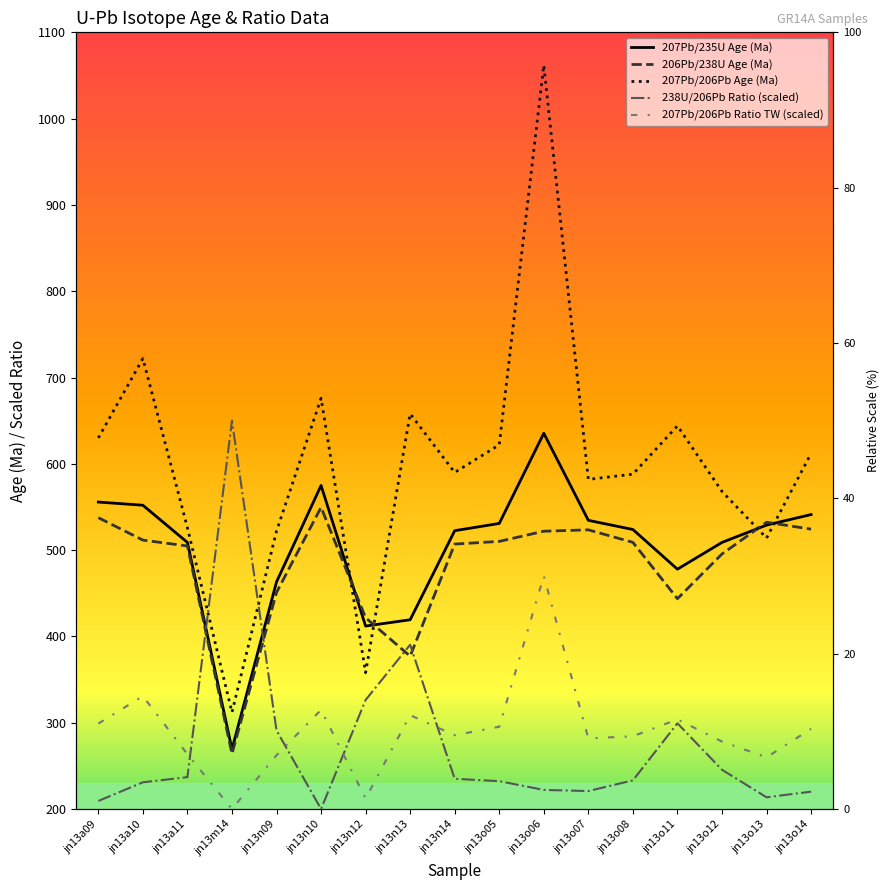

Which series ends up on top after the final intersection of 206Pb/238U Age (Ma) and 238U/206Pb Ratio (scaled)?

206Pb/238U Age (Ma)